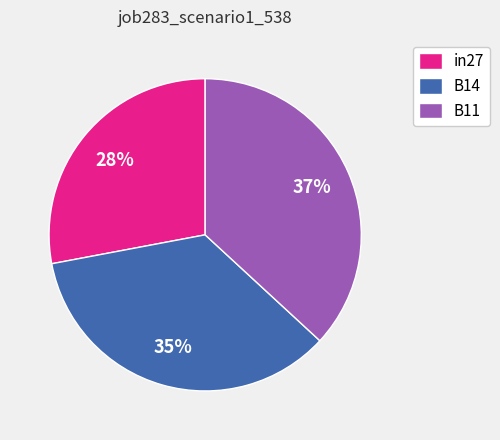

Between in27 and B11, which is larger?

B11